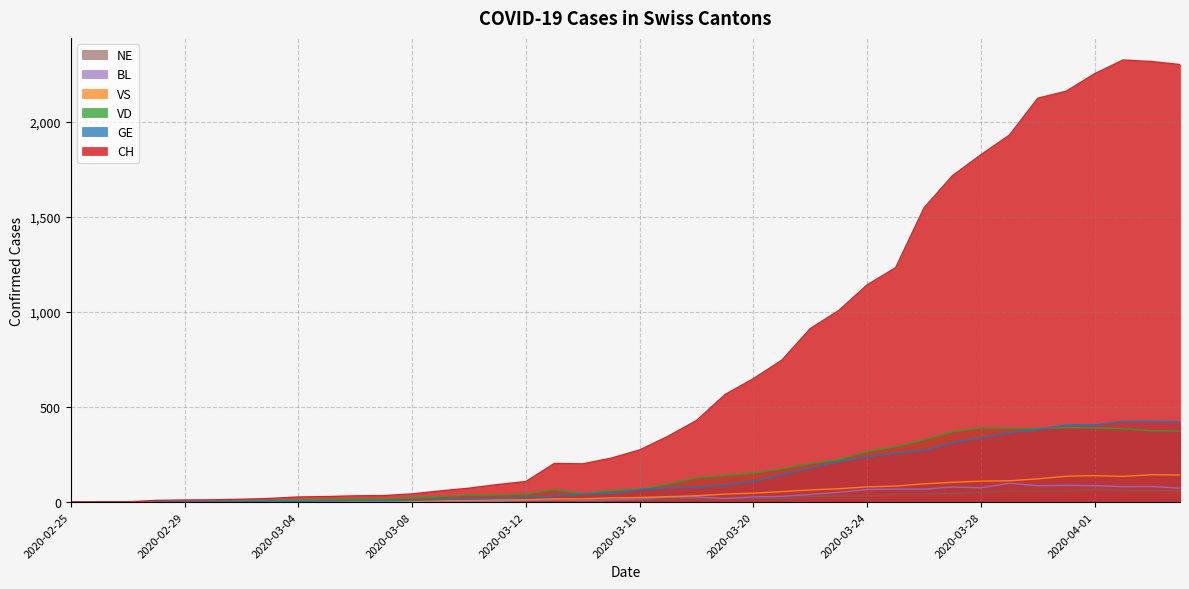

True or false: CH and NE cross at least once.

False